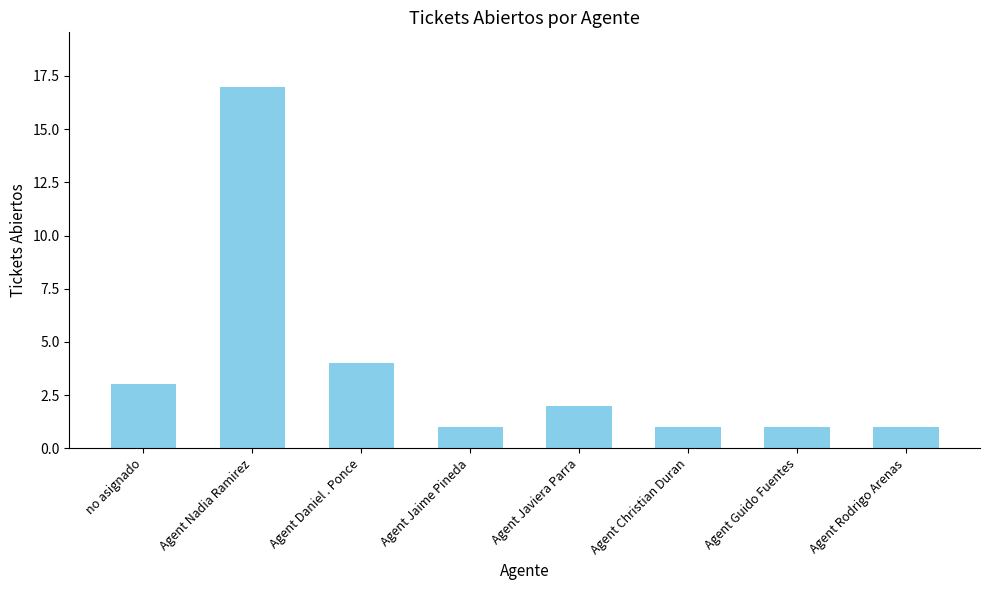

What is the label of the 4th bar from the left?

Agent Jaime Pineda